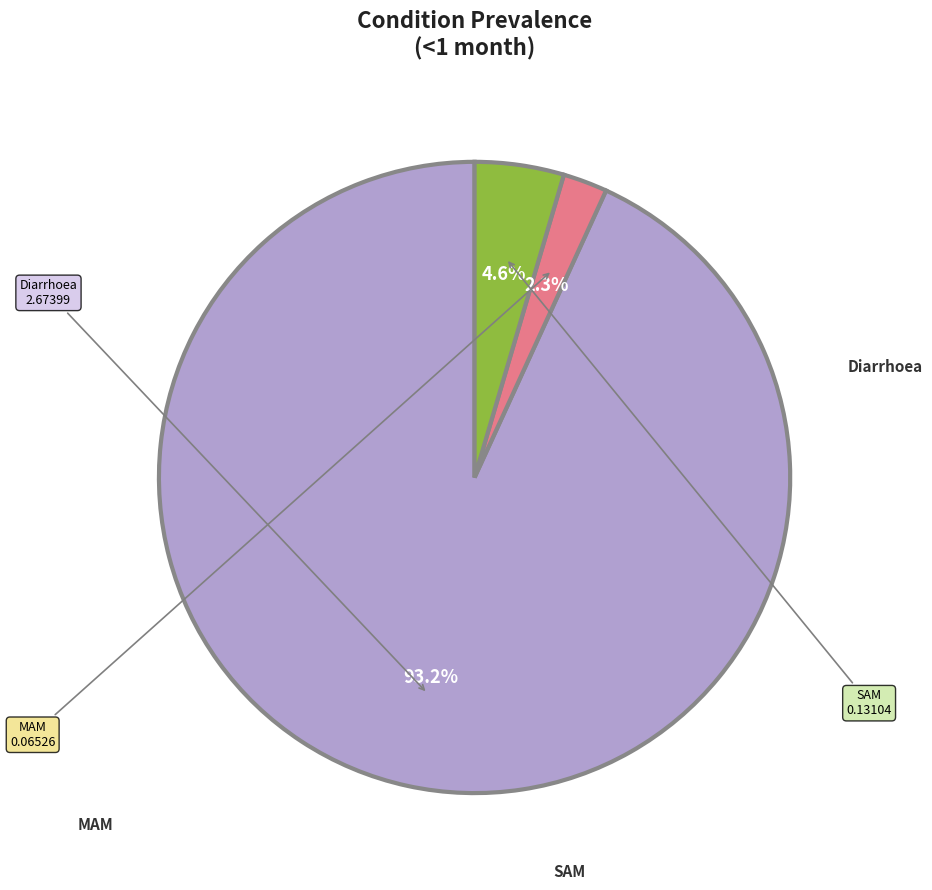

The SAM slice represents 10% of the pie. True or false?

False